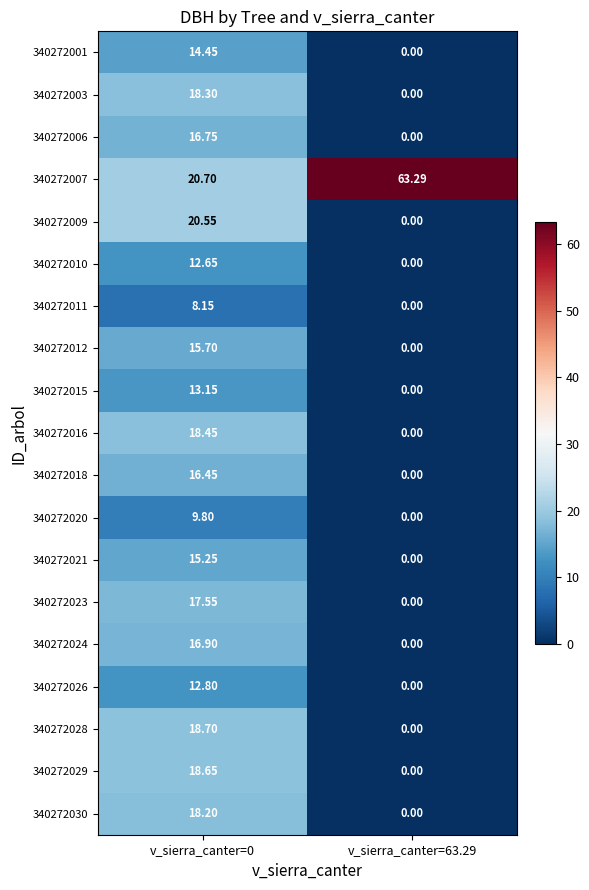

Is the value of 340272030 at v_sierra_canter=63.29 greater than the value of 340272023 at v_sierra_canter=0?

No